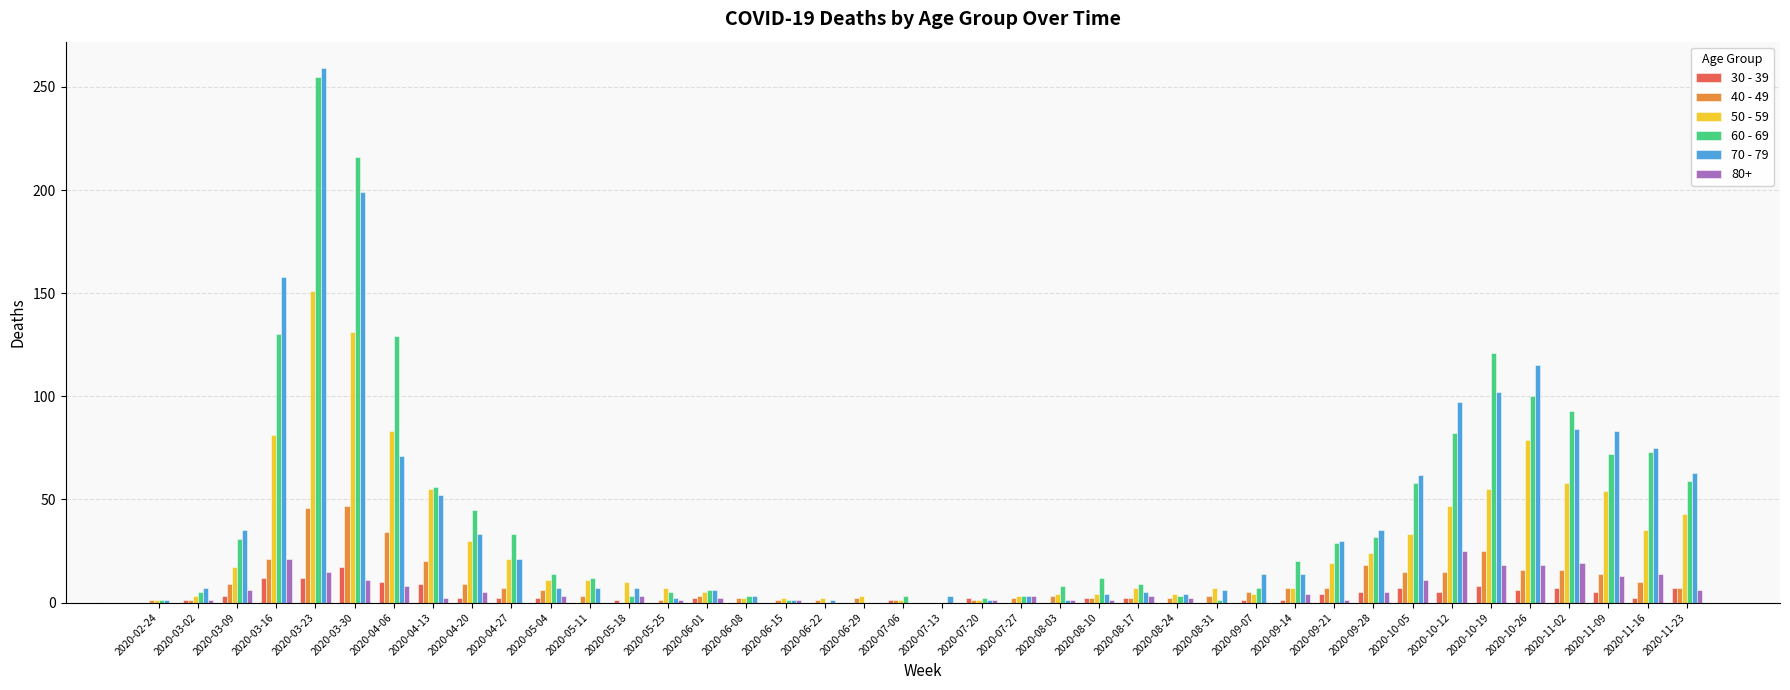

The 40 - 49 series shows 1 at 2020-06-15. True or false?

True